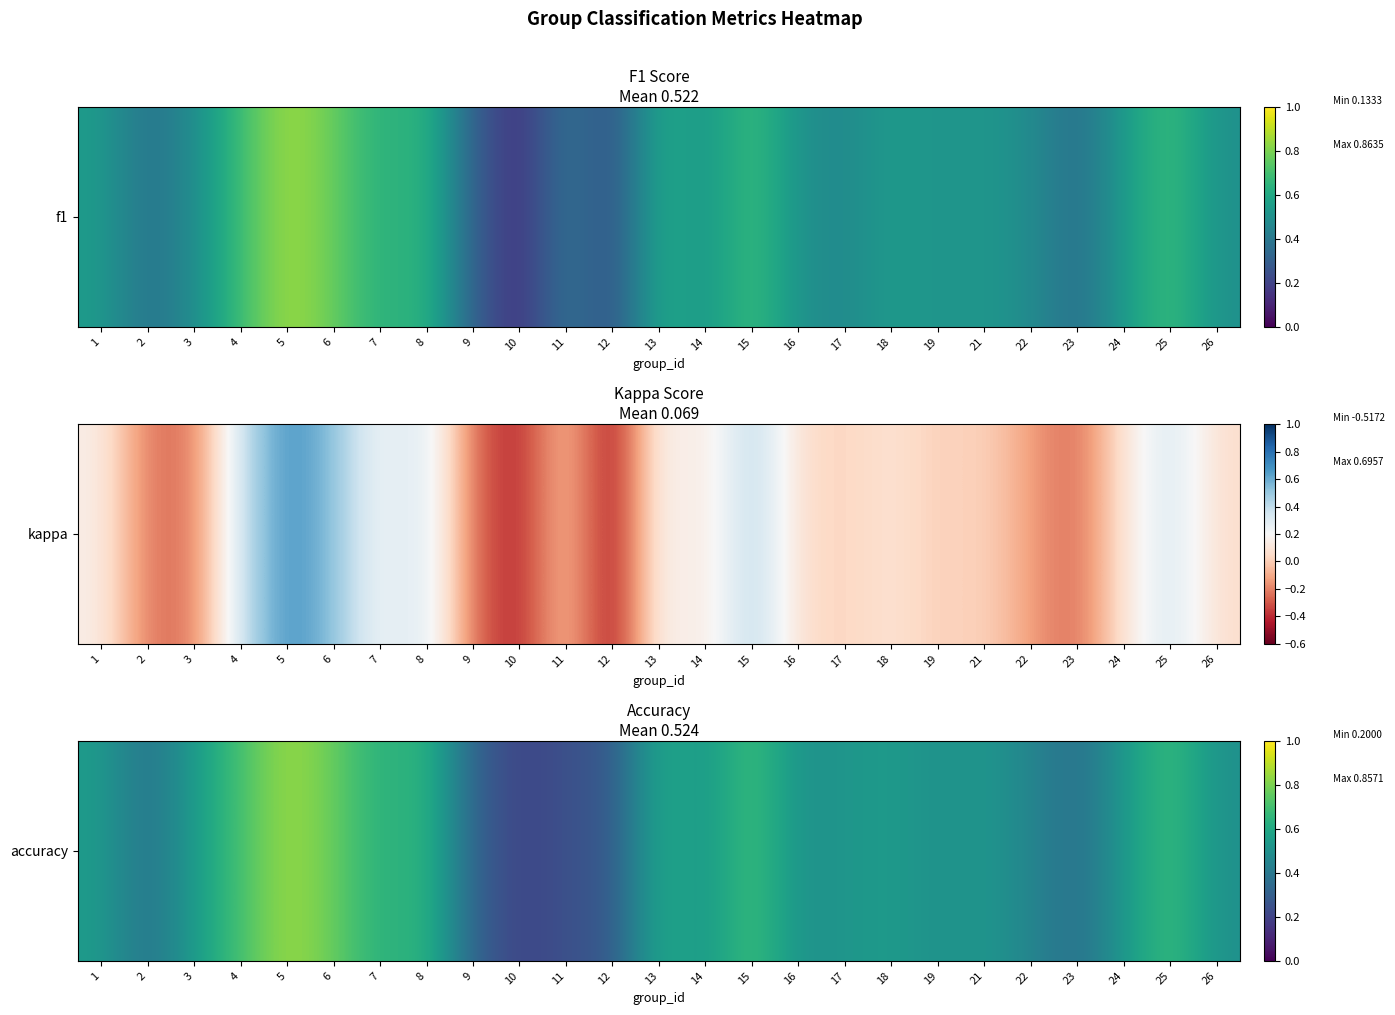

Reading left to right, list all the values displayed in this chart.

1=0.5	2=0.4	3=0.5	4=0.7	5=0.9	6=0.8	7=0.6	8=0.7	9=0.3	10=0.2	11=0.2	12=0.3	13=0.6	14=0.5	15=0.7	16=0.5	17=0.5	18=0.5	19=0.5	21=0.5	22=0.5	23=0.4	24=0.5	25=0.7	26=0.5